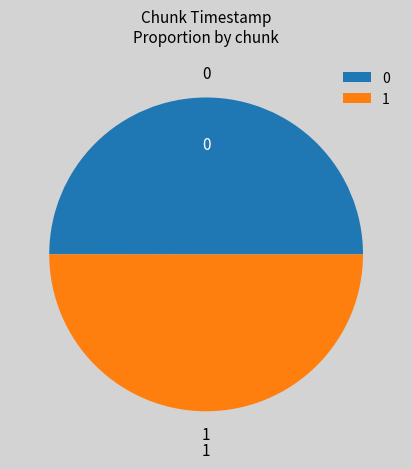

Do 1 and 0 together represent more than half of the pie?

Yes